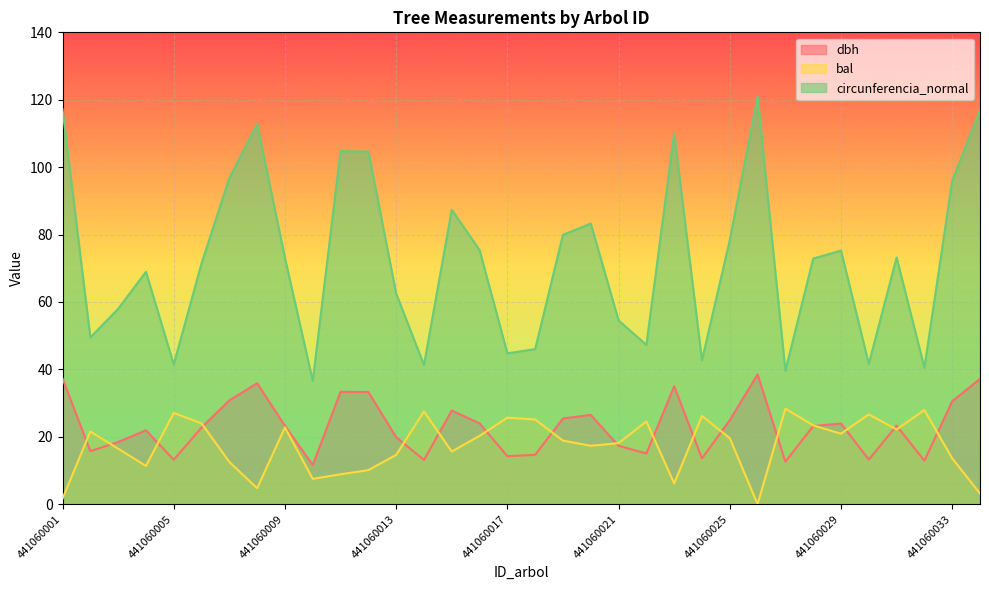

How many times do bal and dbh cross each other?

18